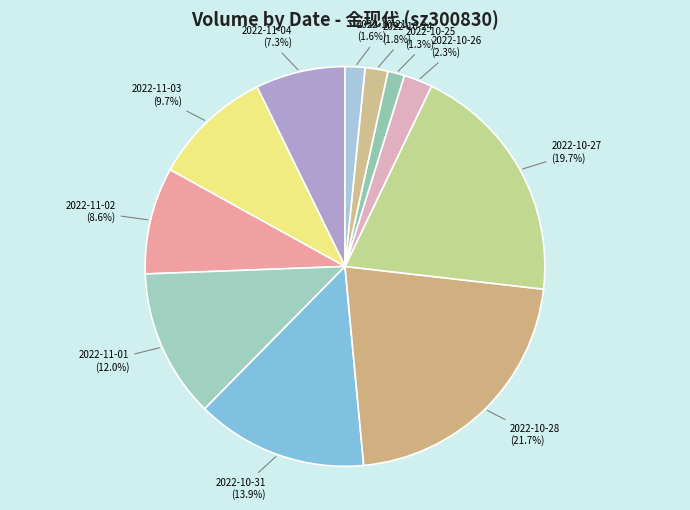

Is the sum of 2022-11-04 and 2022-10-28 greater than half?

No